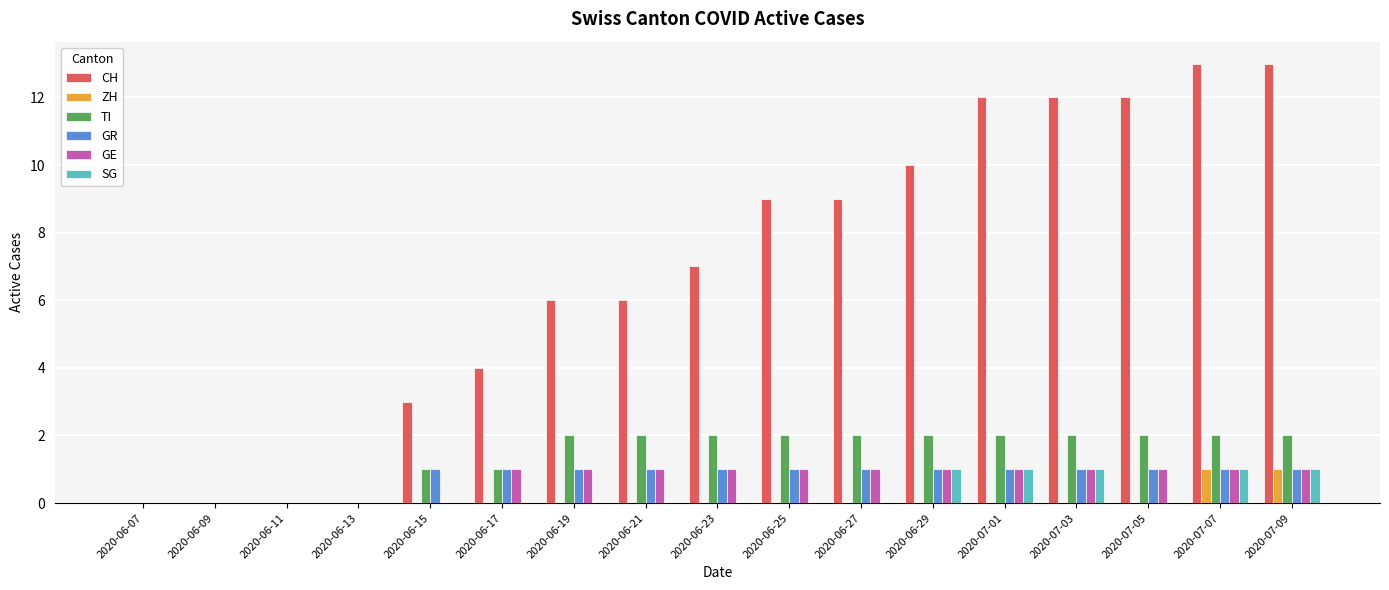

What is the greatest value displayed?

13